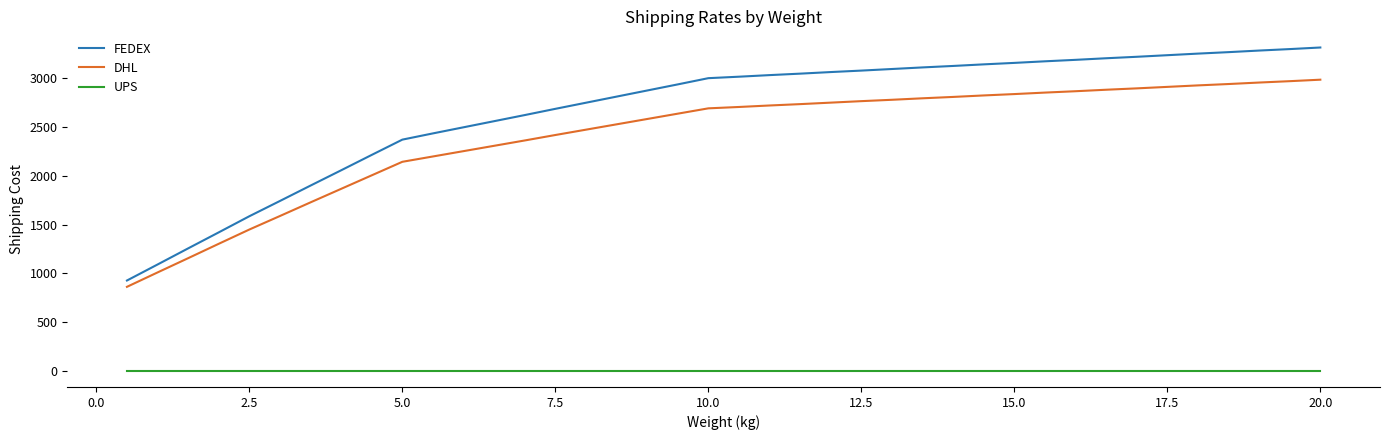

Which series has the widest spread of values?

FEDEX